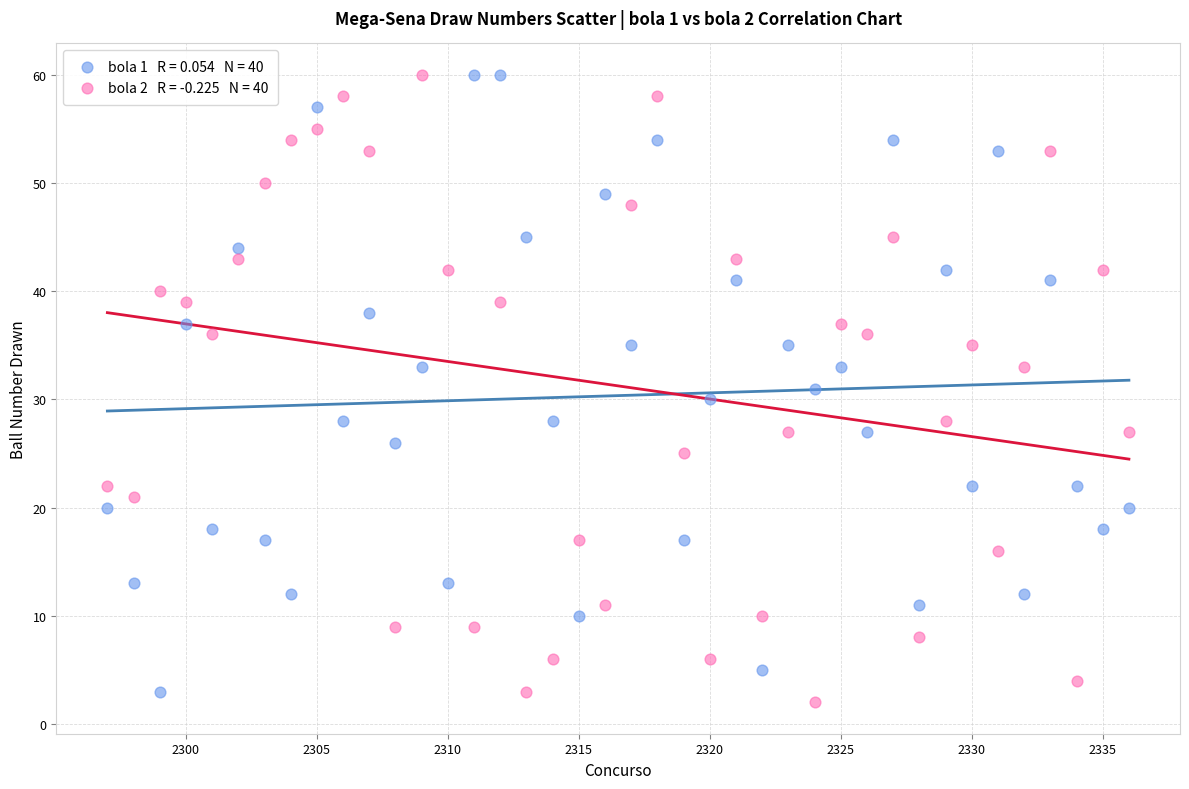

Across all data points, what is the range of Y values (max minus min)?

58